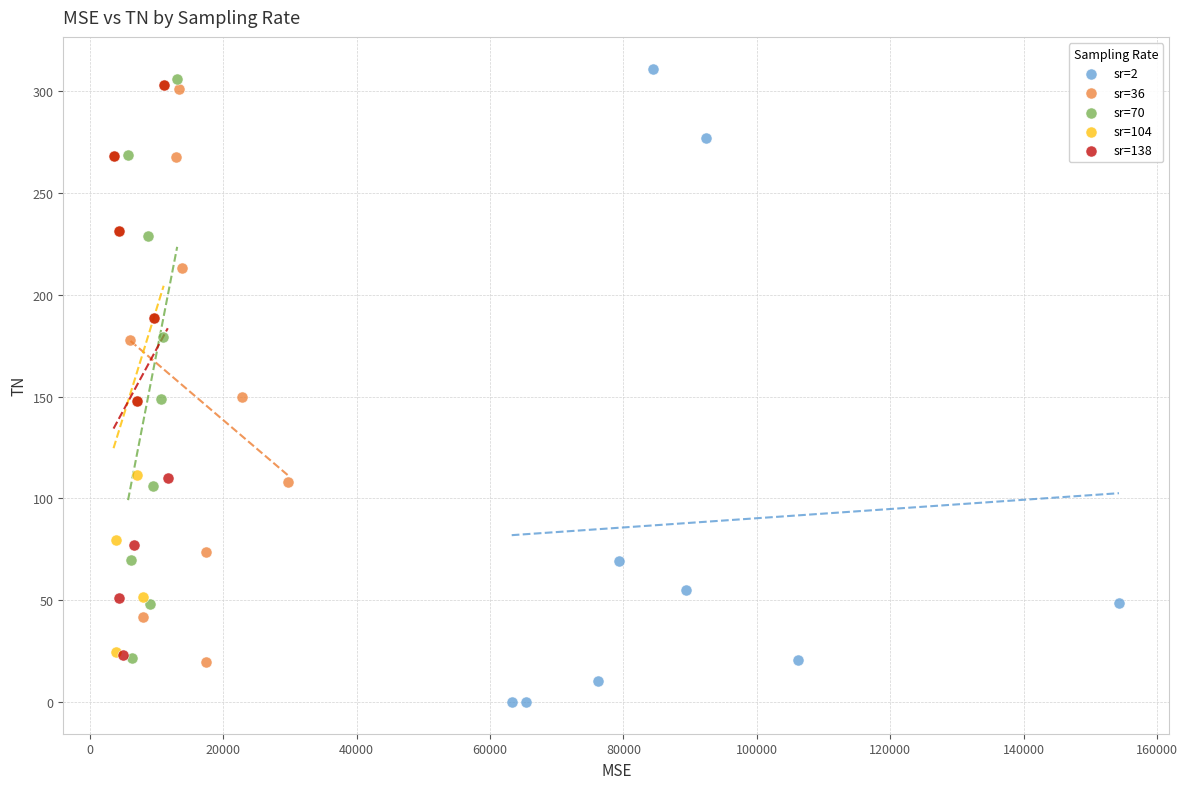

Which series reaches the minimum Y coordinate?

sr=2